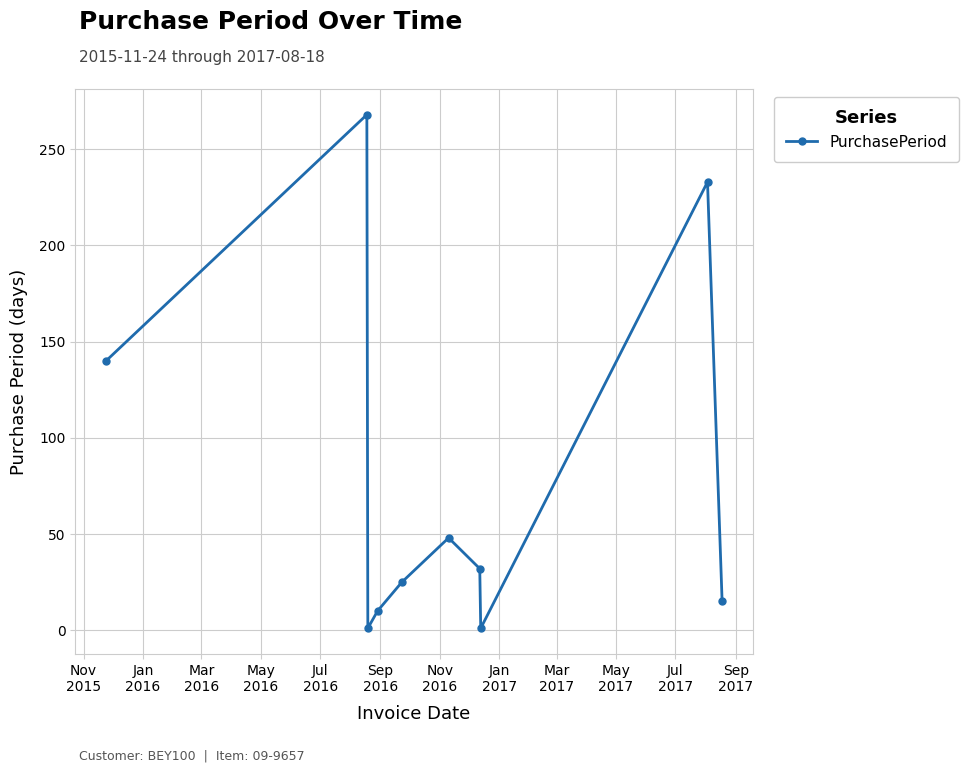

Reading left to right, list all the values displayed in this chart.

140	268	1	10	25	48	32	1	233	15